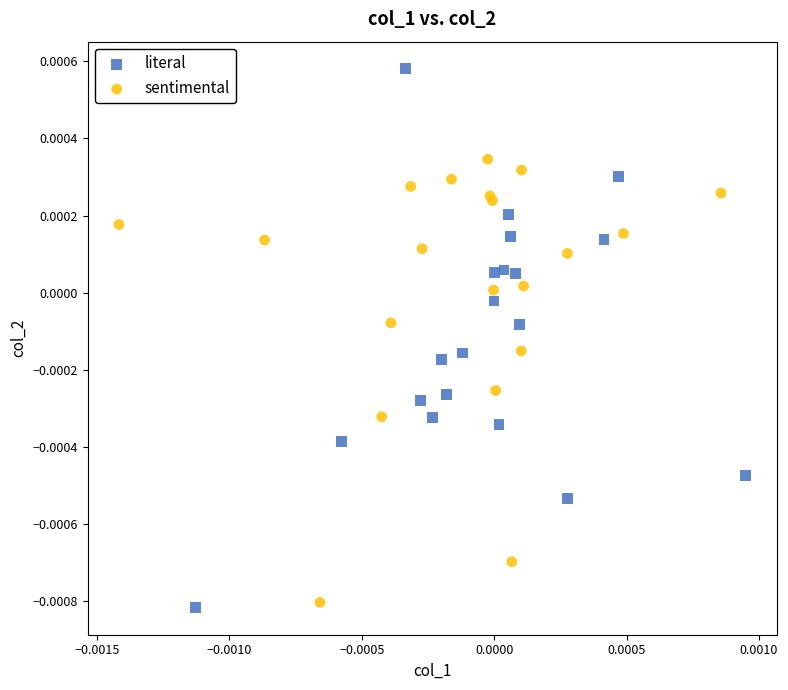

What are all the series names shown in the legend?

literal, sentimental